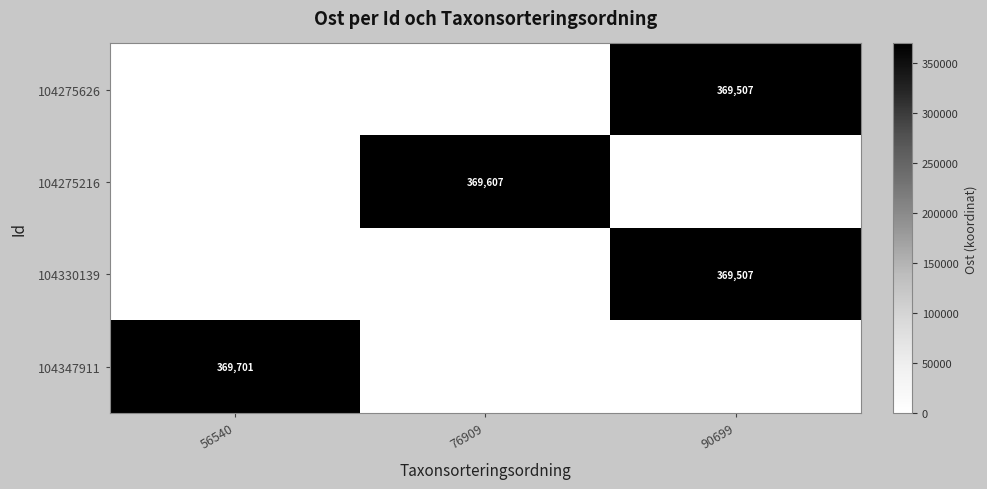

The value of 104275216 at 76909 is 369607. True or false?

True